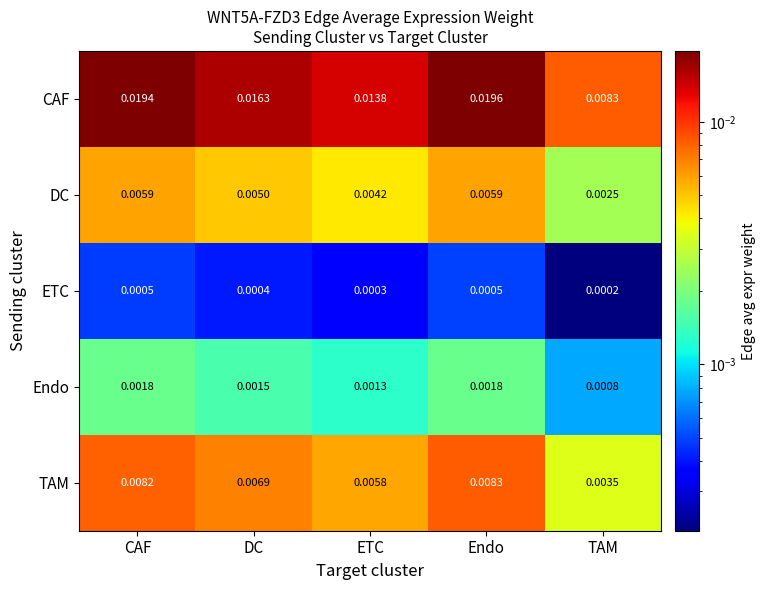

Which series has the widest spread of values?

CAF